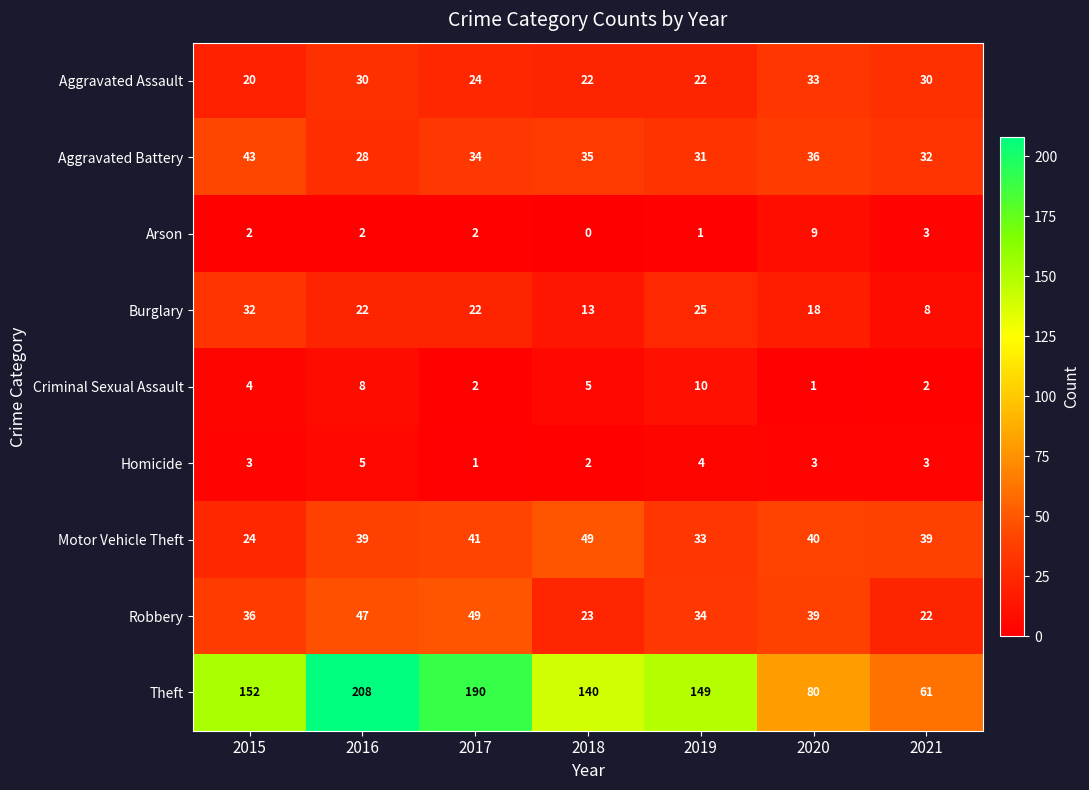

Which series has the largest range (max minus min)?

Theft